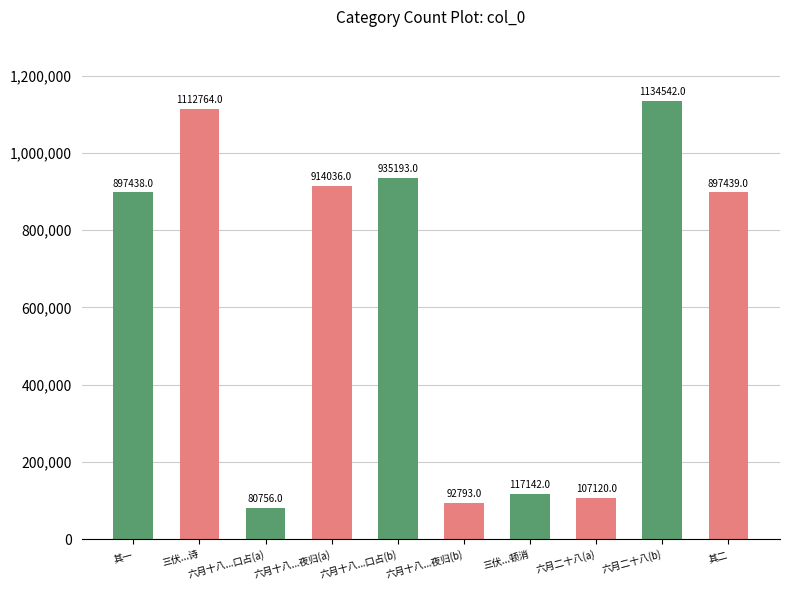

At which category does the chart reach its minimum across all series?

六月十八...口占(a)